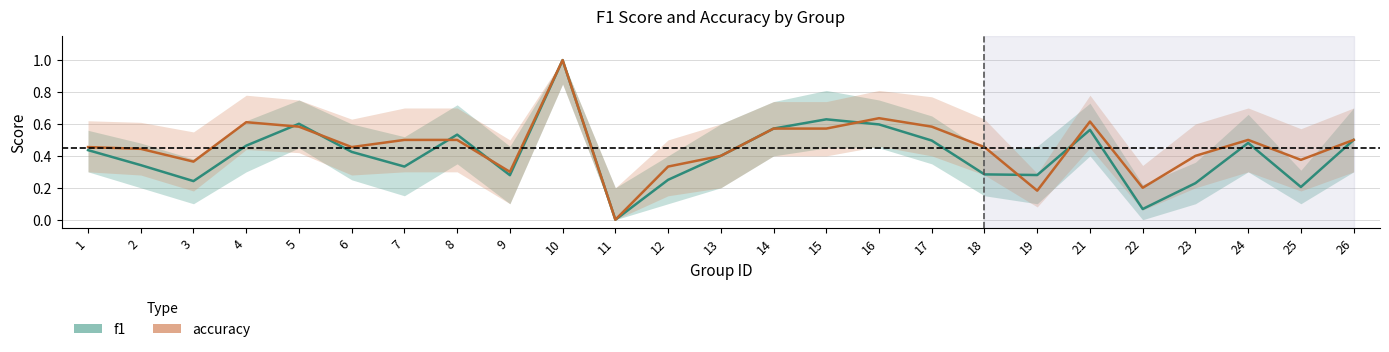

Rank the categories by f1 value from lowest to highest.

11, 22, 25, 23, 3, 12, 9, 19, 18, 7, 2, 13, 6, 1, 4, 24, 17, 26, 8, 21, 14, 16, 5, 15, 10